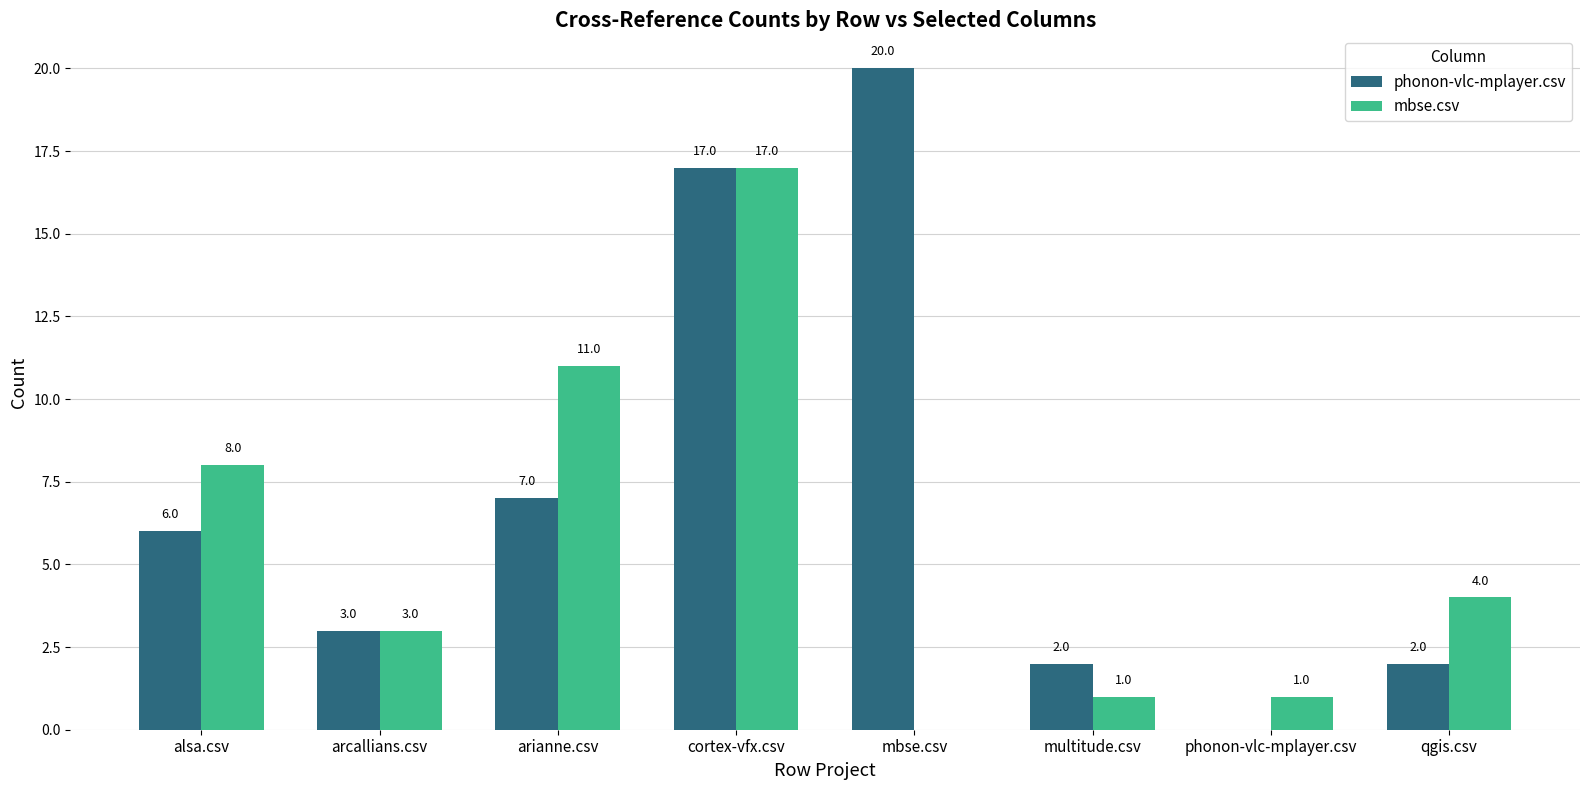

The mbse.csv series shows 12 at alsa.csv. True or false?

False